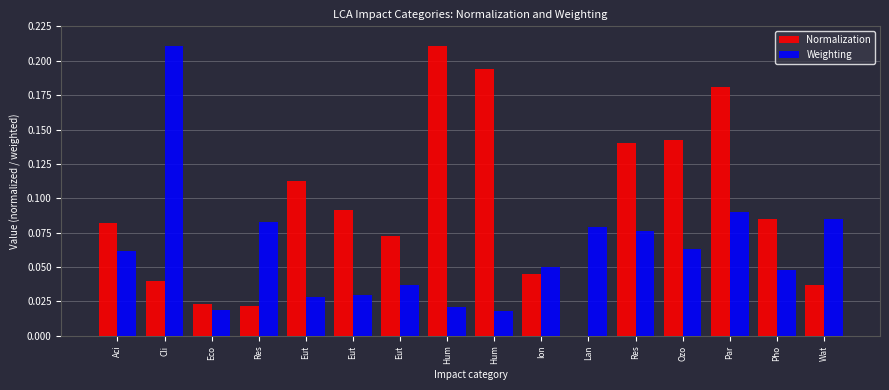

How many distinct data groups are displayed?

2